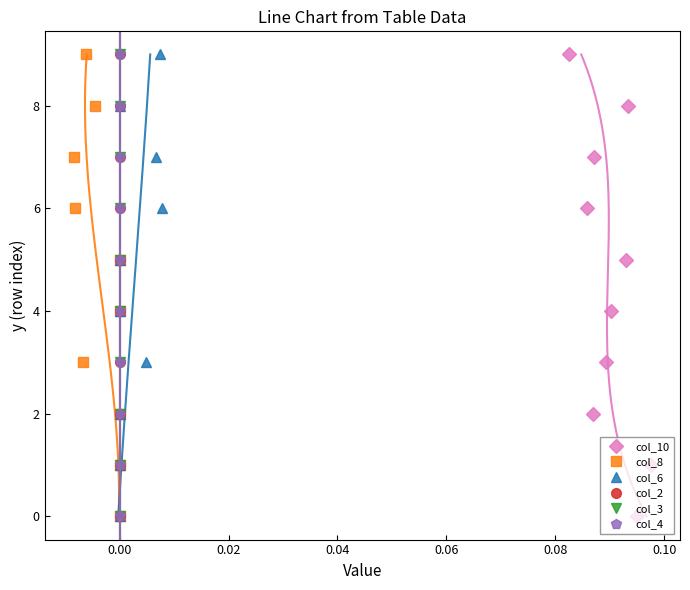

What is the sum of all col_10 values?

45